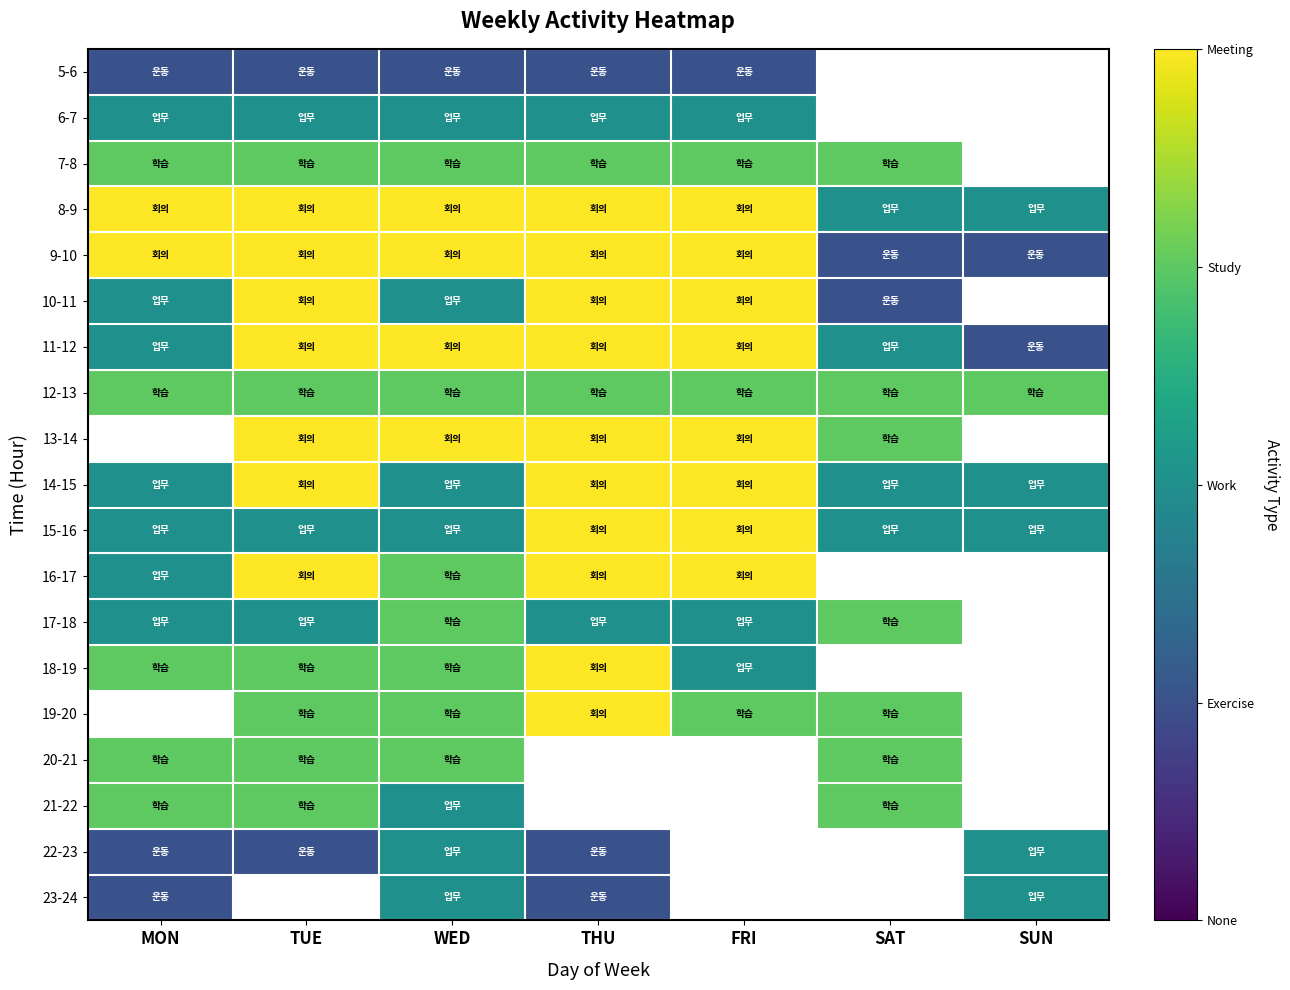

List the series in order of their peak value, lowest first.

5-6, 6-7, 22-23, 23-24, 7-8, 12-13, 17-18, 20-21, 21-22, 8-9, 9-10, 10-11, 11-12, 13-14, 14-15, 15-16, 16-17, 18-19, 19-20